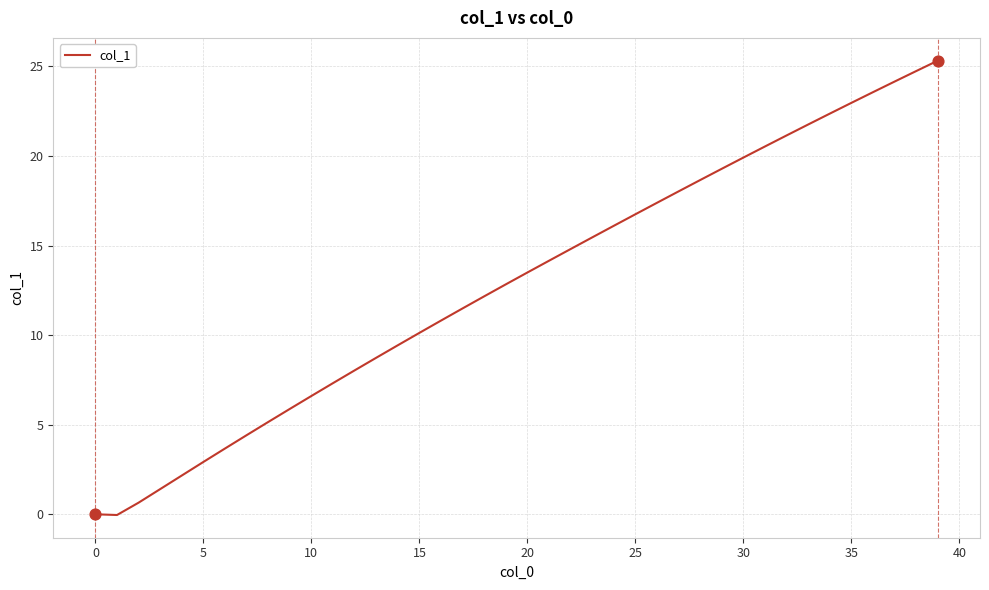

What is the difference between the maximum and minimum values?

25.4